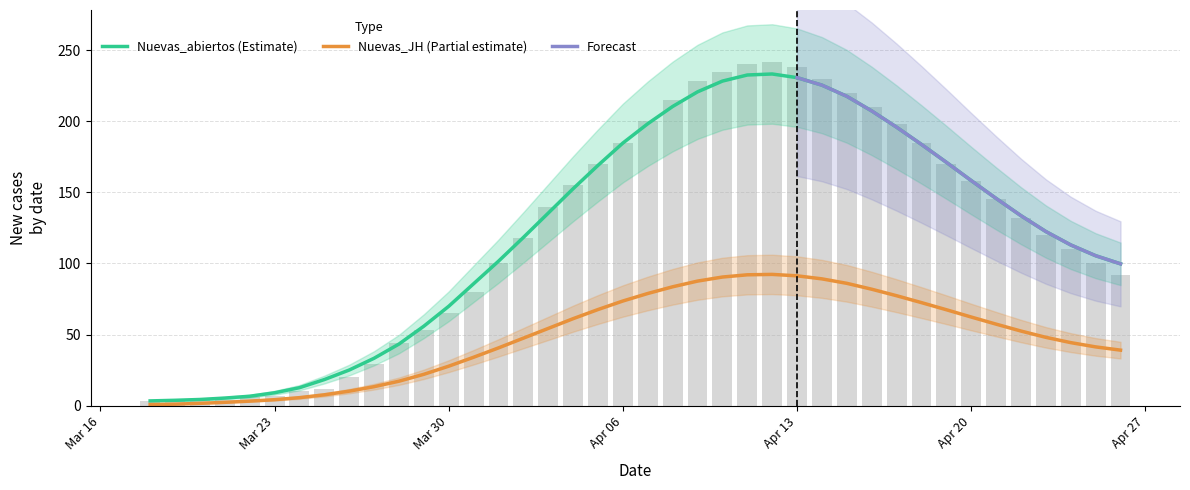

How many data points in Nuevas_JH are above 52?

20